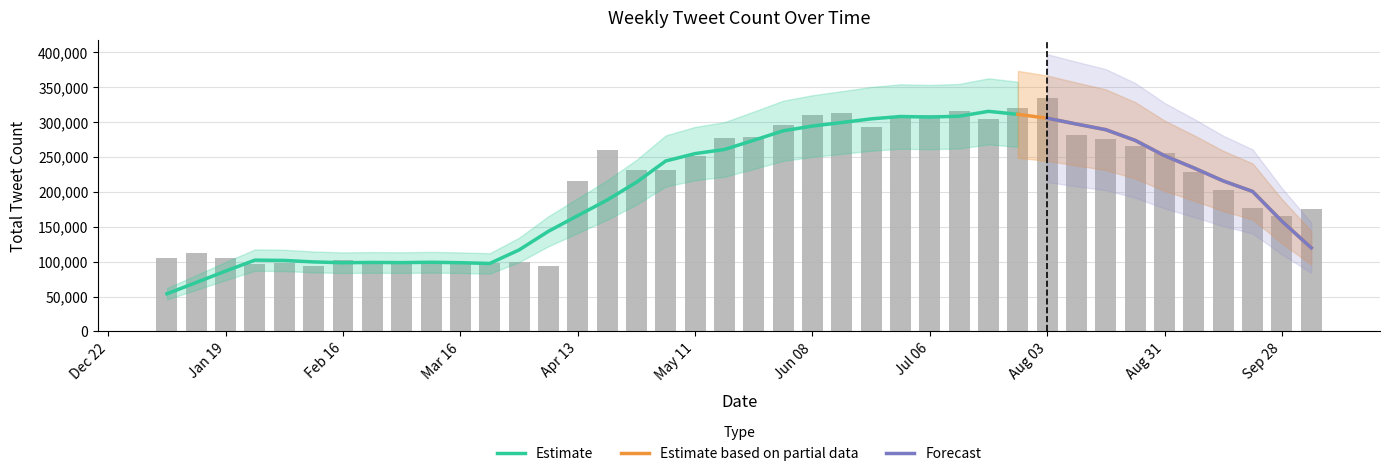

What is the difference between the maximum and minimum values?

240931